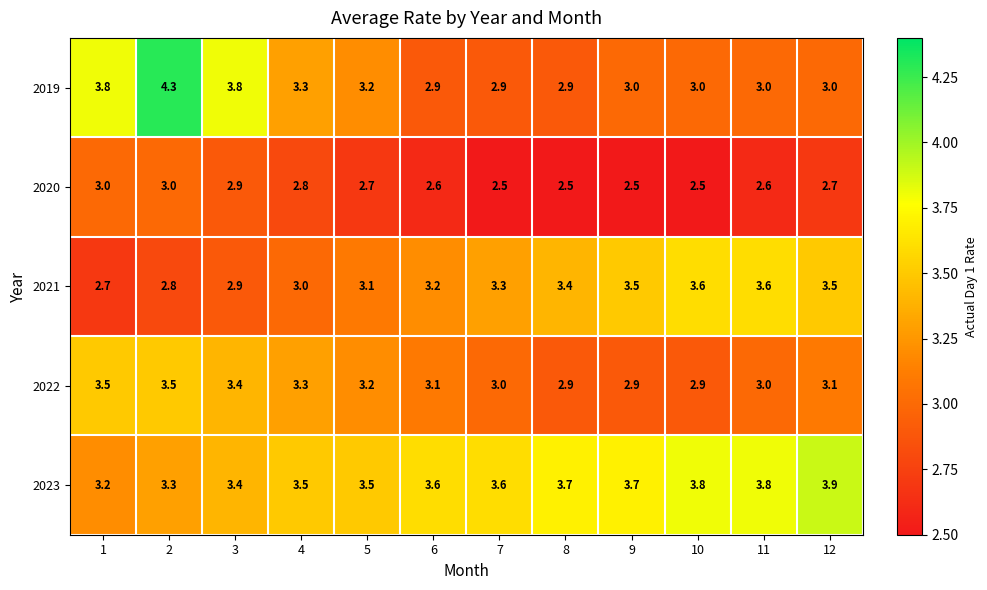

True or false: 2020 has a value of 2.5 at 10.

True